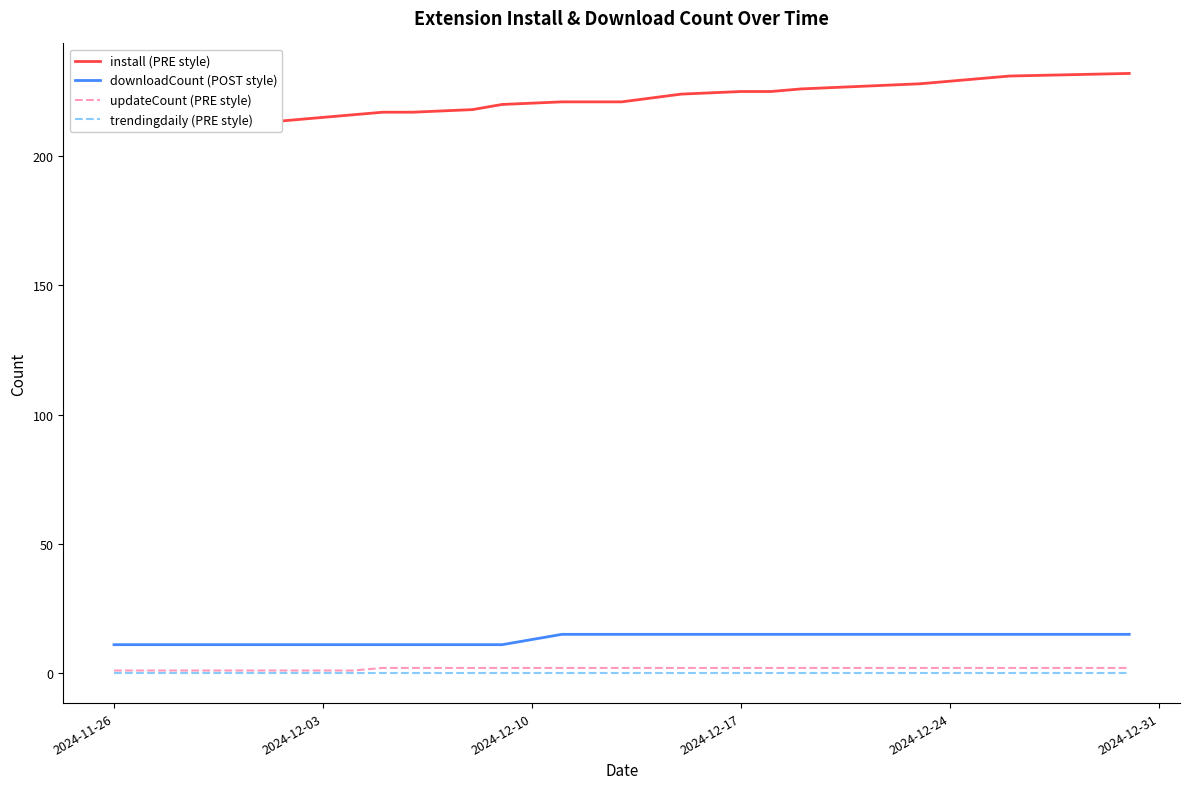

At which label does trendingdaily (PRE style) reach its peak?

2024-11-26